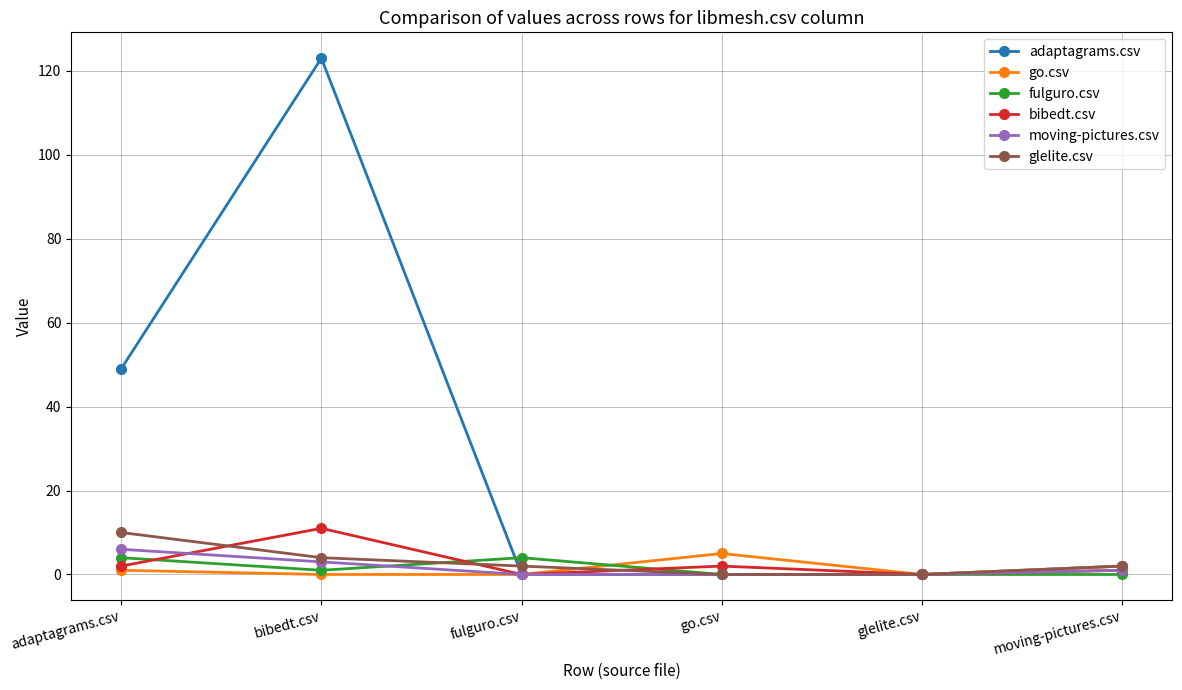

The value of glelite.csv at go.csv is 6. True or false?

False